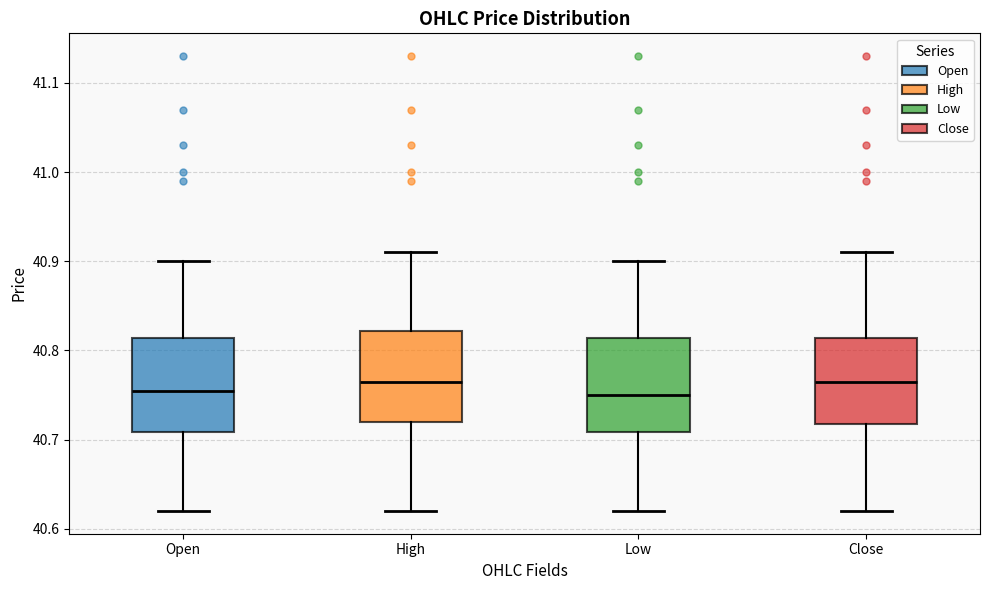

Where is the lower edge of the box for High on the y-axis? The values are not printed on the chart, so give them approximately, as read against the axis.

40.72